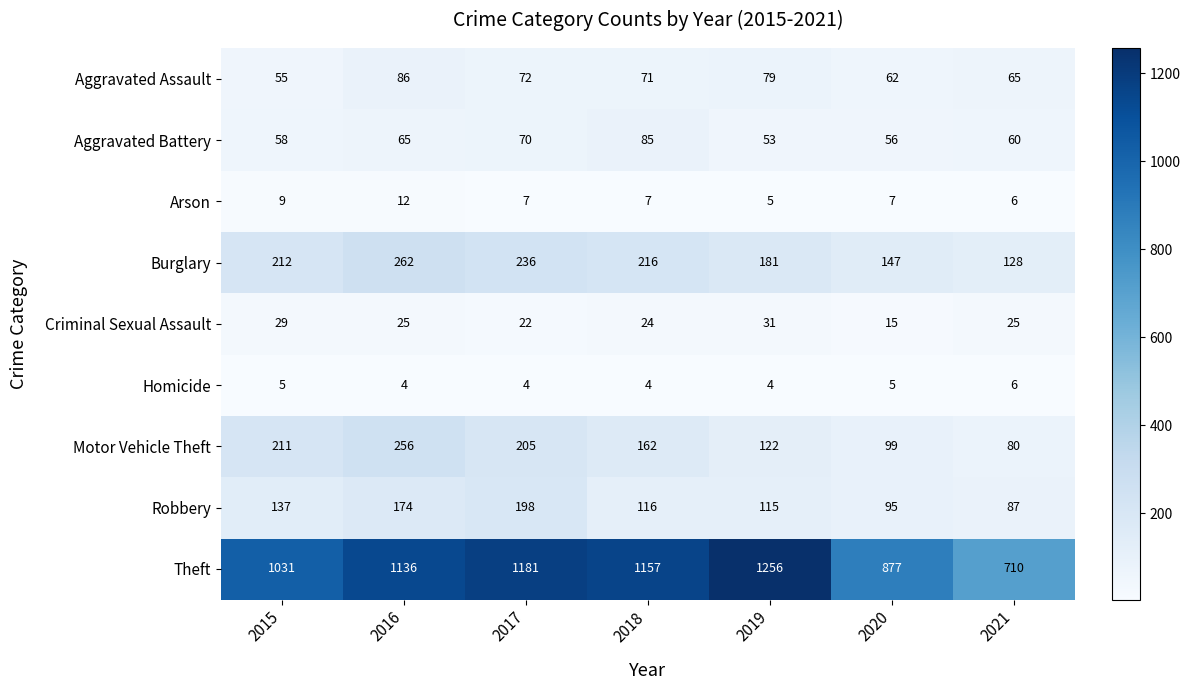

The value of Criminal Sexual Assault at 2016 is 8. True or false?

False